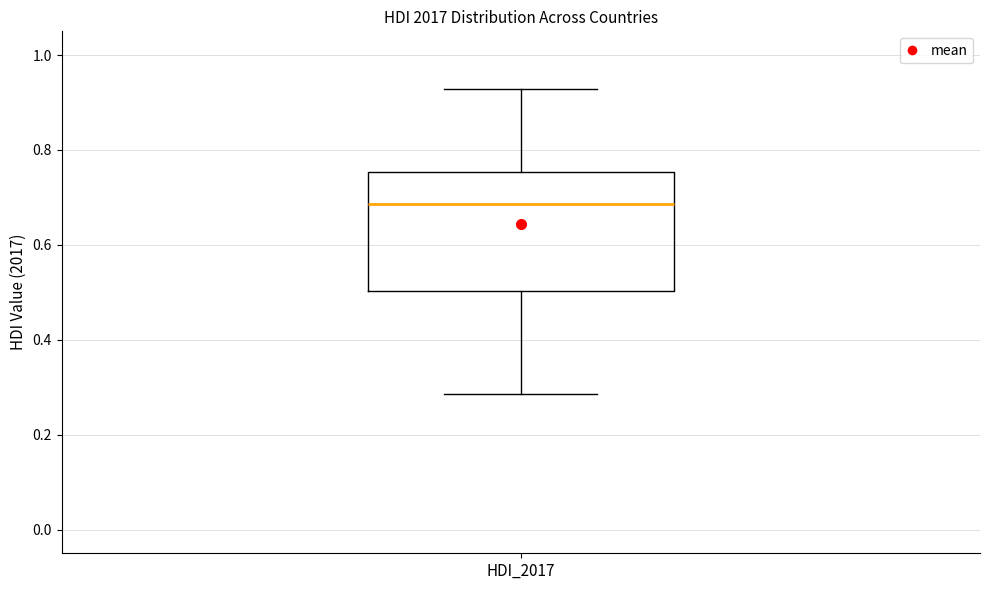

Transcribe this box plot: give where the median line is, the range the box spans, and where the two whiskers end, as read against the y-axis. The values are not printed on the chart, so give them approximately, as read against the axis.

median 0.68, box 0.50 to 0.76, whiskers 0.28 to 0.92